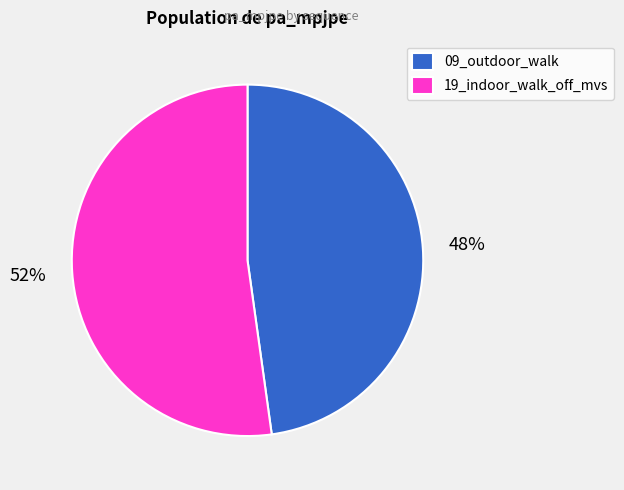

Combined, do 19_indoor_walk_off_mvs and 09_outdoor_walk account for over 50%?

Yes